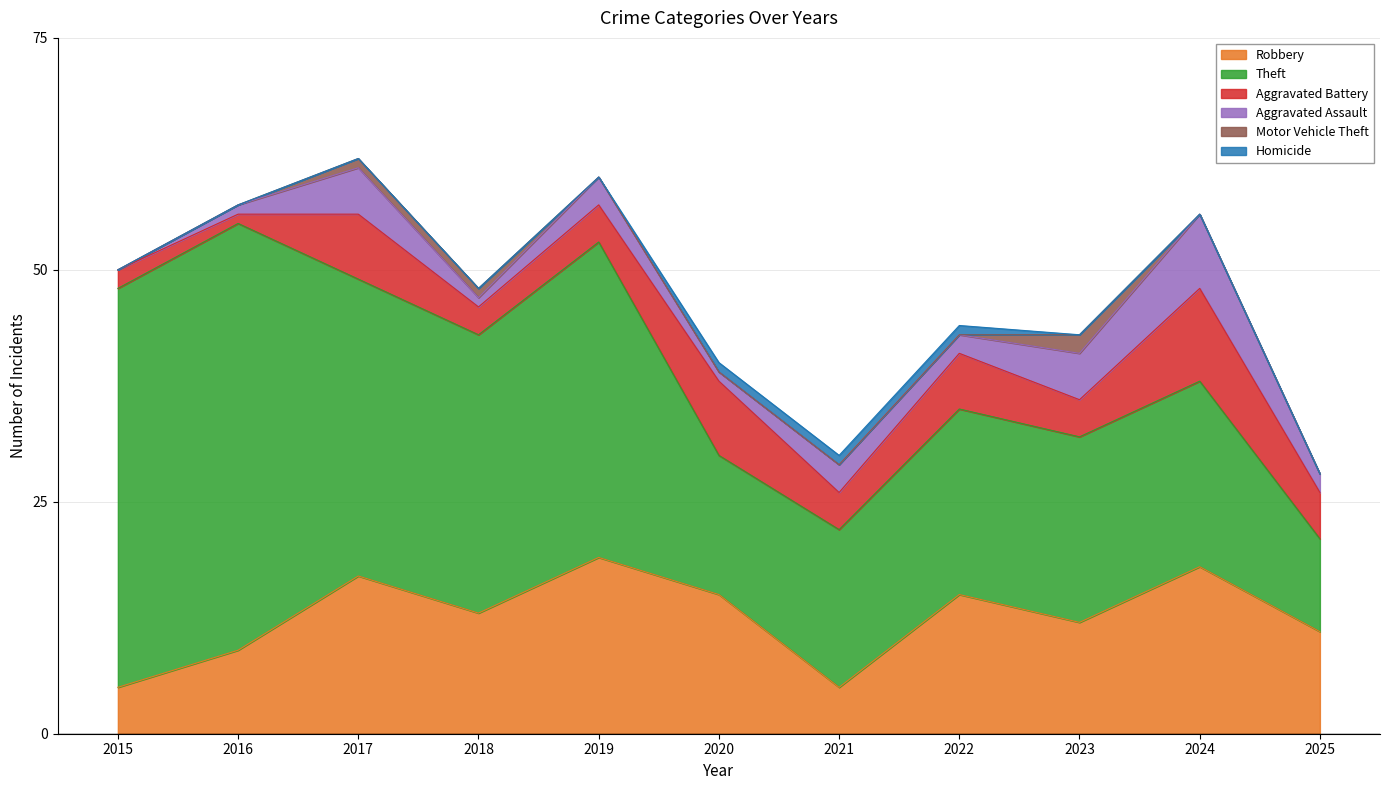

What is the approximate value of Theft at 2015, to the nearest 5?

45